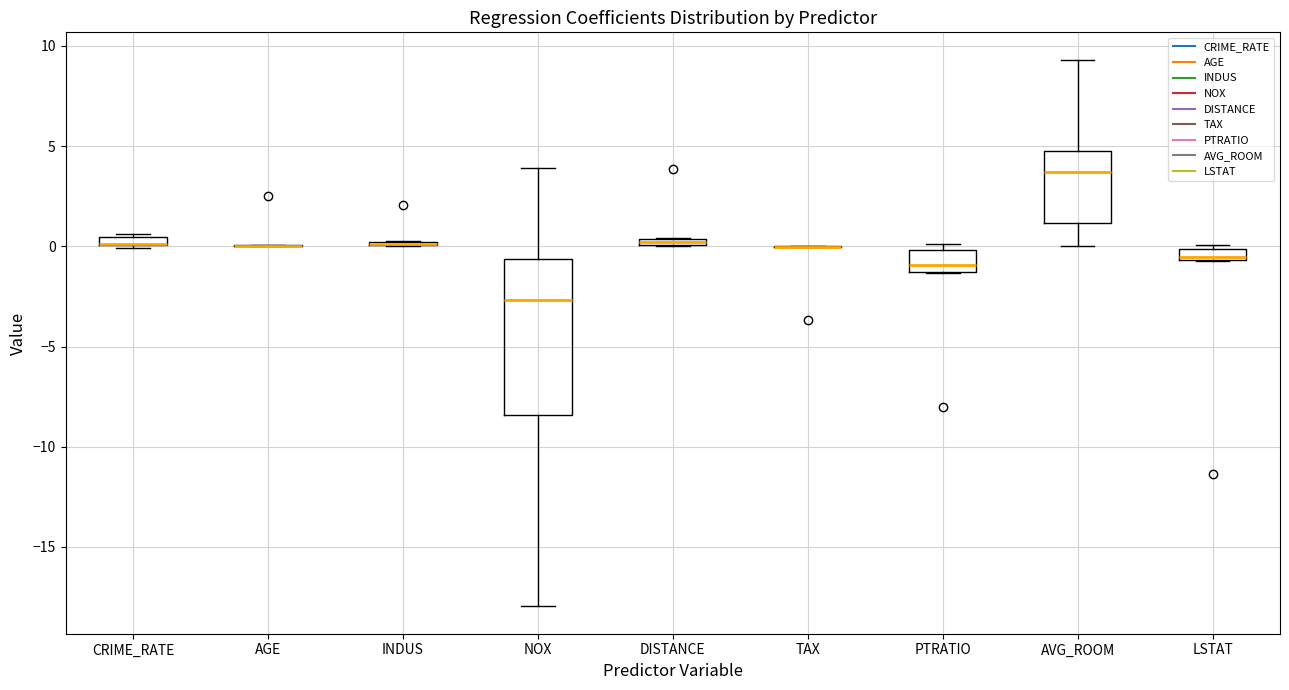

Which box is the tallest, from its lower edge to its upper edge?

NOX